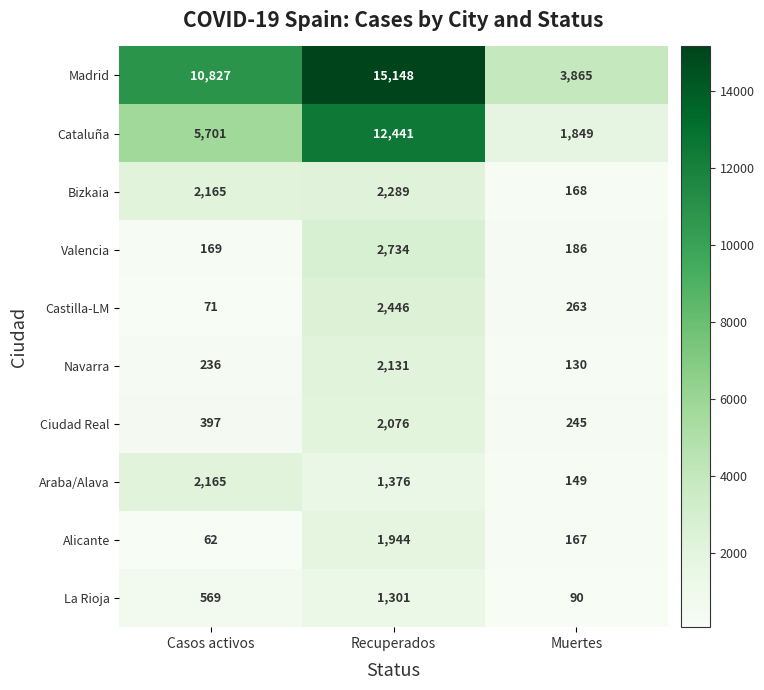

Reading right to left, extract all data points from this chart.

Madrid: 3865	15148	10827
Cataluña: 1849	12441	5701
Bizkaia: 168	2289	2165
Valencia: 186	2734	169
Castilla-LM: 263	2446	71
Navarra: 130	2131	236
Ciudad Real: 245	2076	397
Araba/Alava: 149	1376	2165
Alicante: 167	1944	62
La Rioja: 90	1301	569